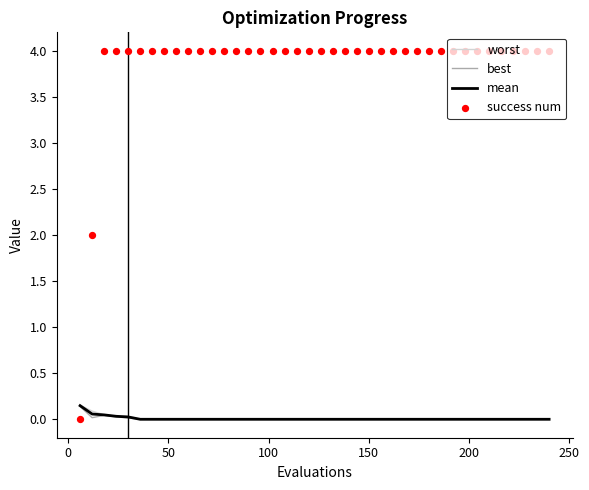

Which series contains the lowest Y value?

success num